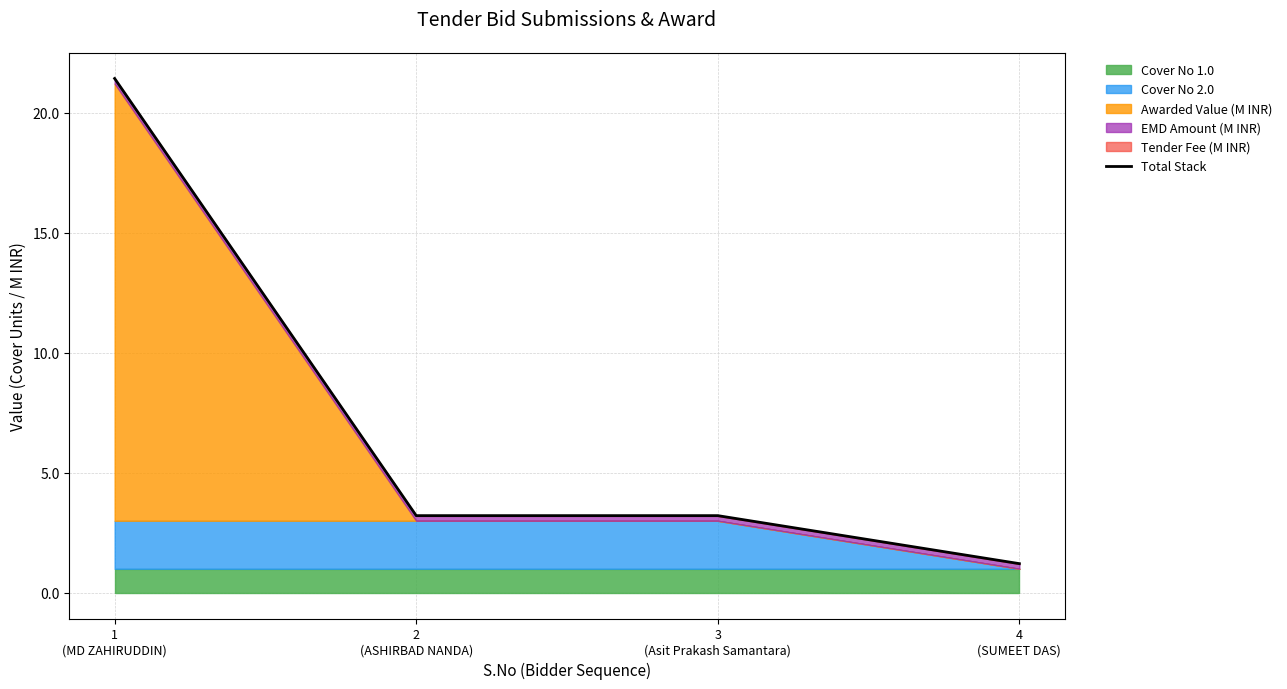

True or false: the data has more than 1 interior local peaks.

False